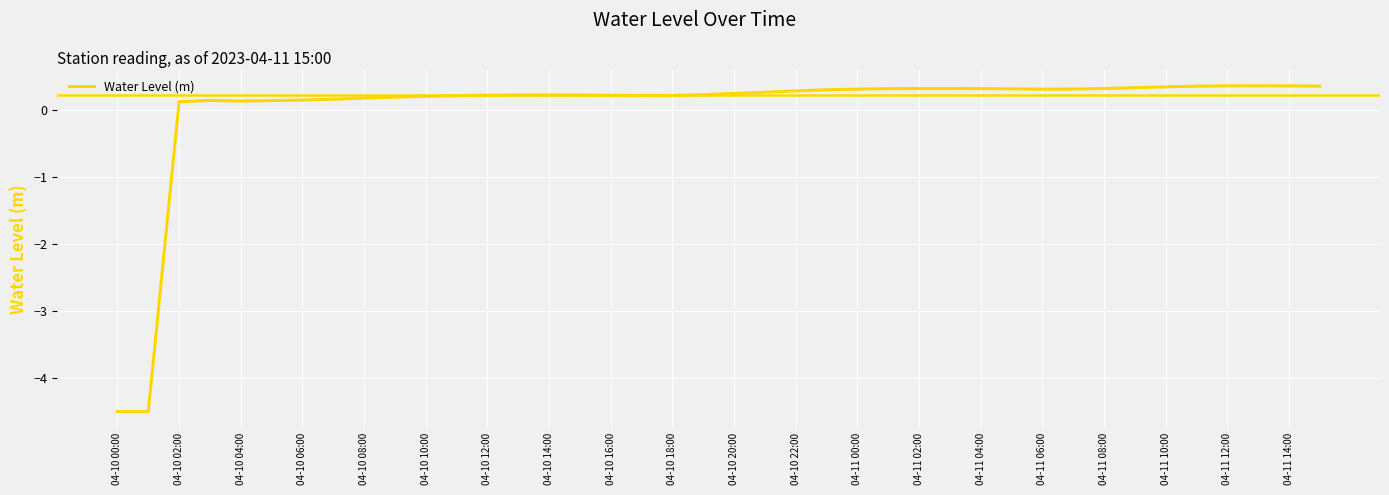

What is the smallest value displayed?

-4.5